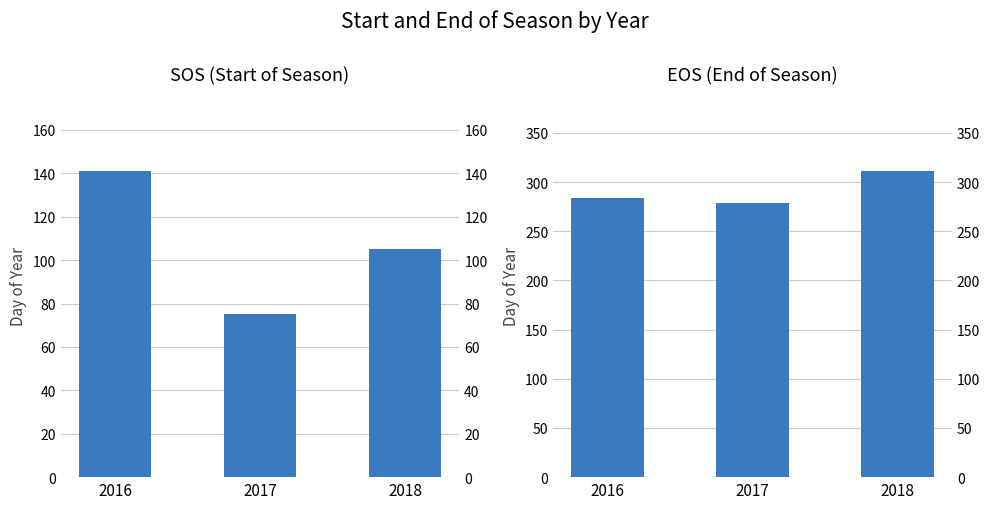

Between 2017 and 2018, which is larger?

2018